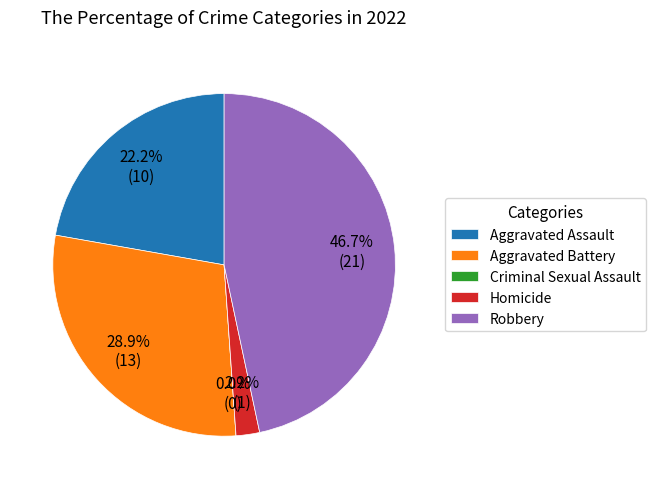

How much of the chart is everything except Homicide?

97.8%